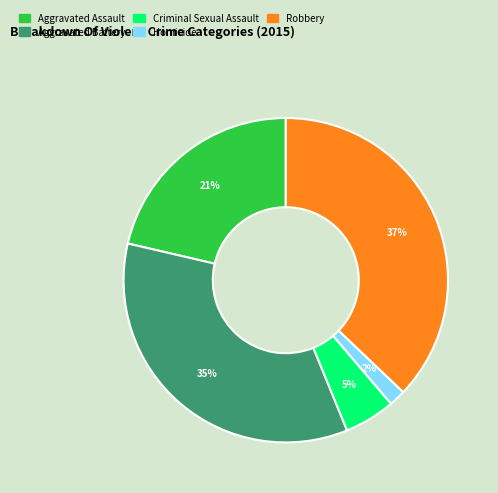

Which category has the smallest portion of the pie?

Homicide